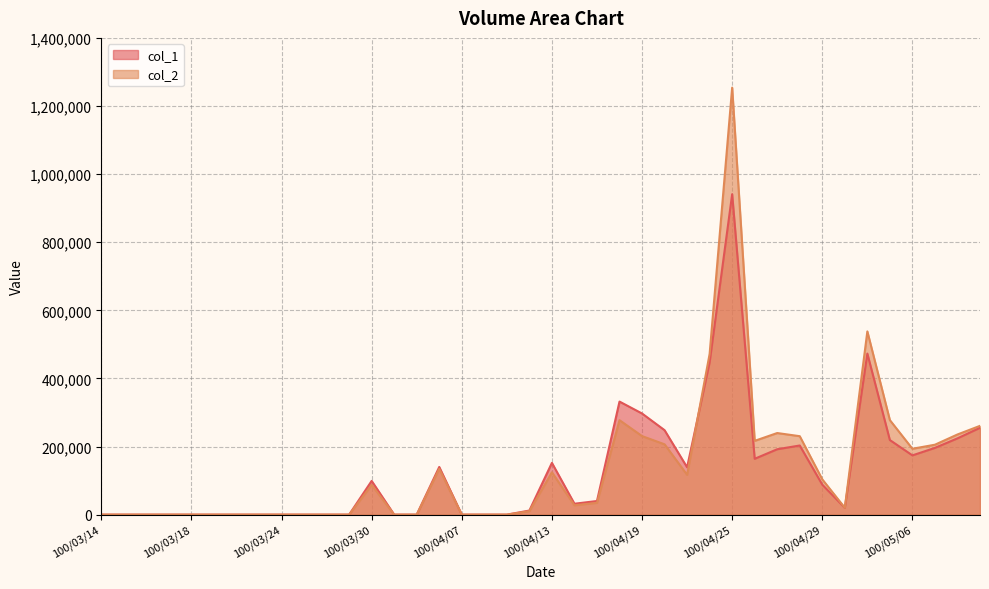

Does the chart have visible grid lines?

Yes